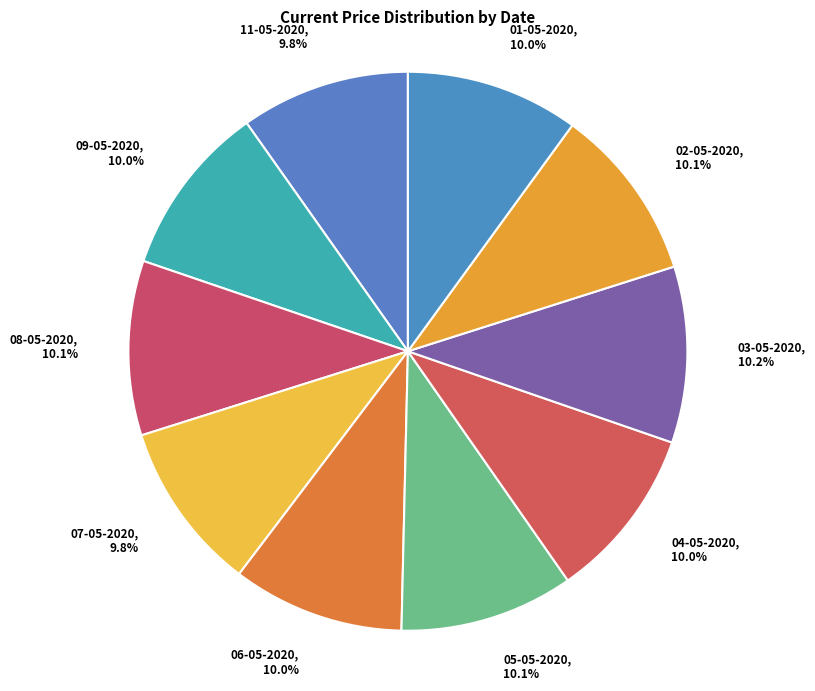

To the nearest percent, what percentage of the pie is 08-05-2020?

10%